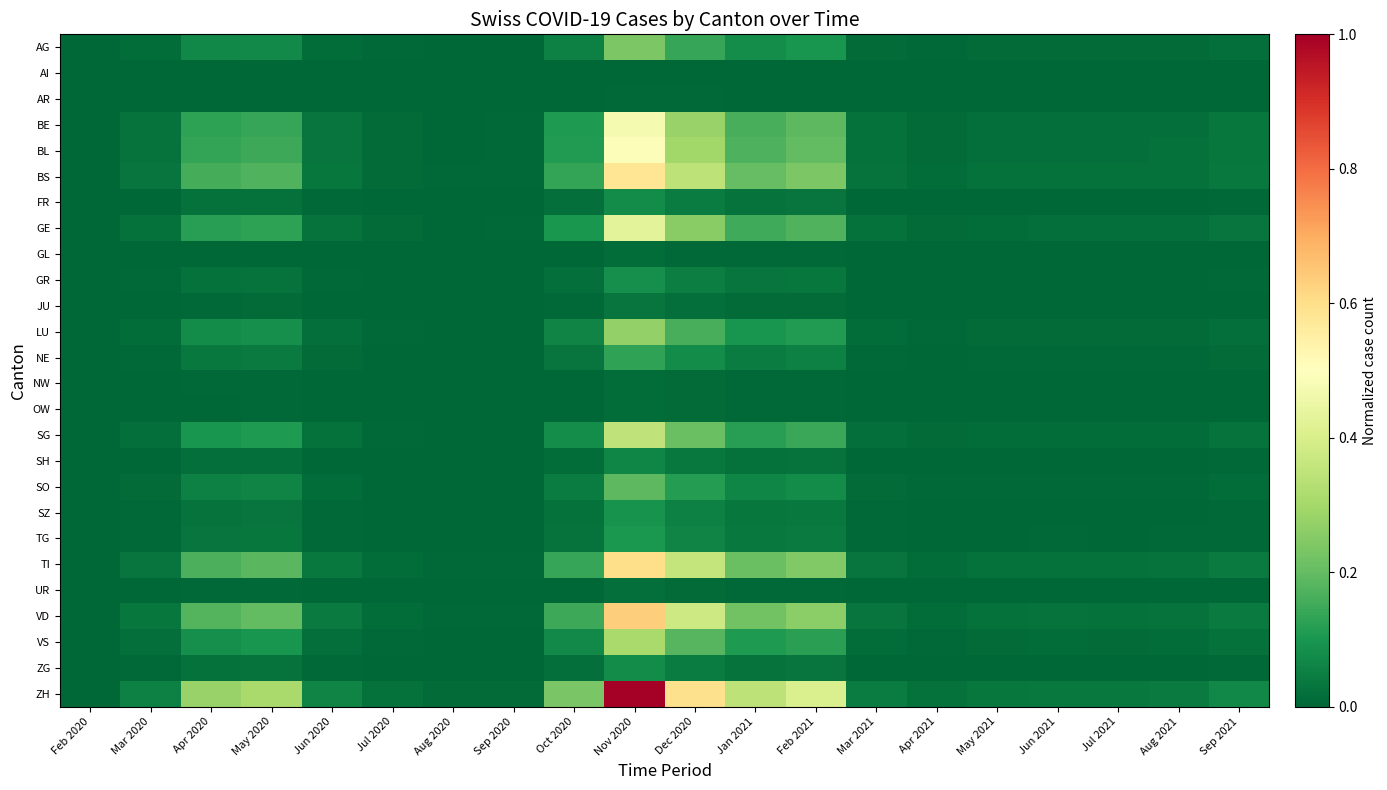

Between Jul 2020 and Aug 2021, which series saw the biggest shift?

ZH